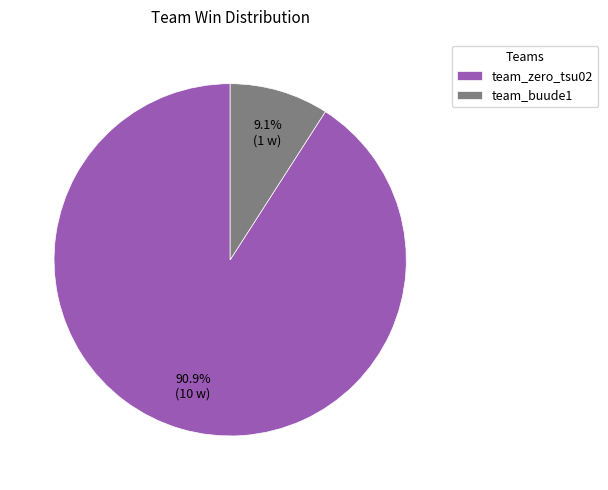

Which slice is the largest?

team_zero_tsu02